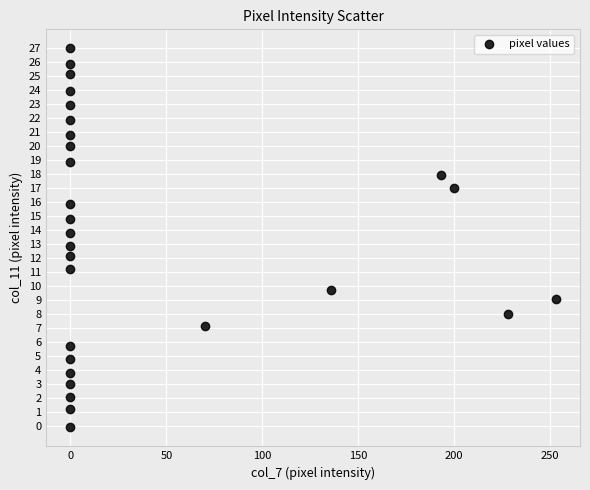

What is the range of X values (max minus min)?

253.0